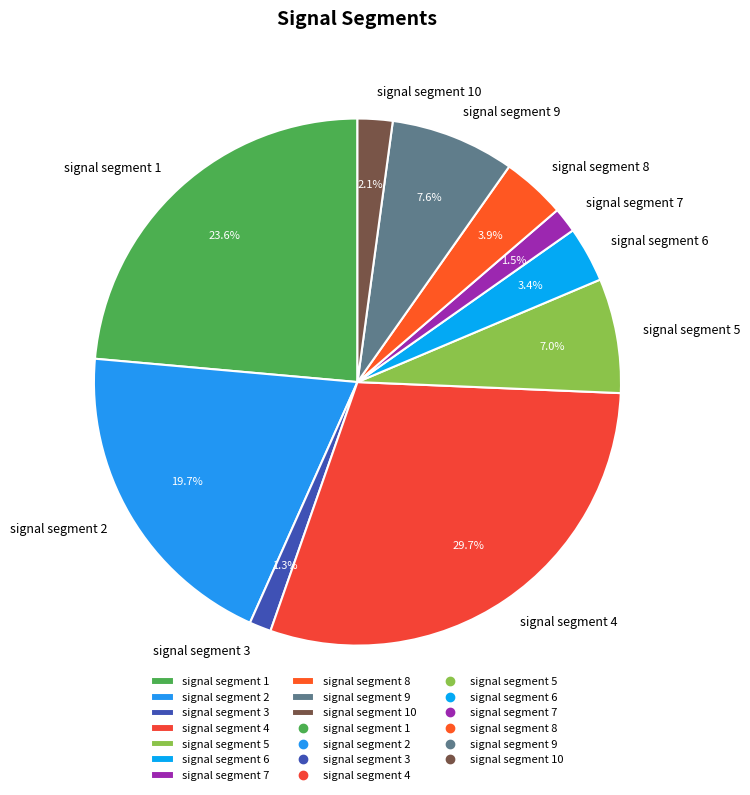

What percentage is NOT represented by signal segment 10?

97.9%